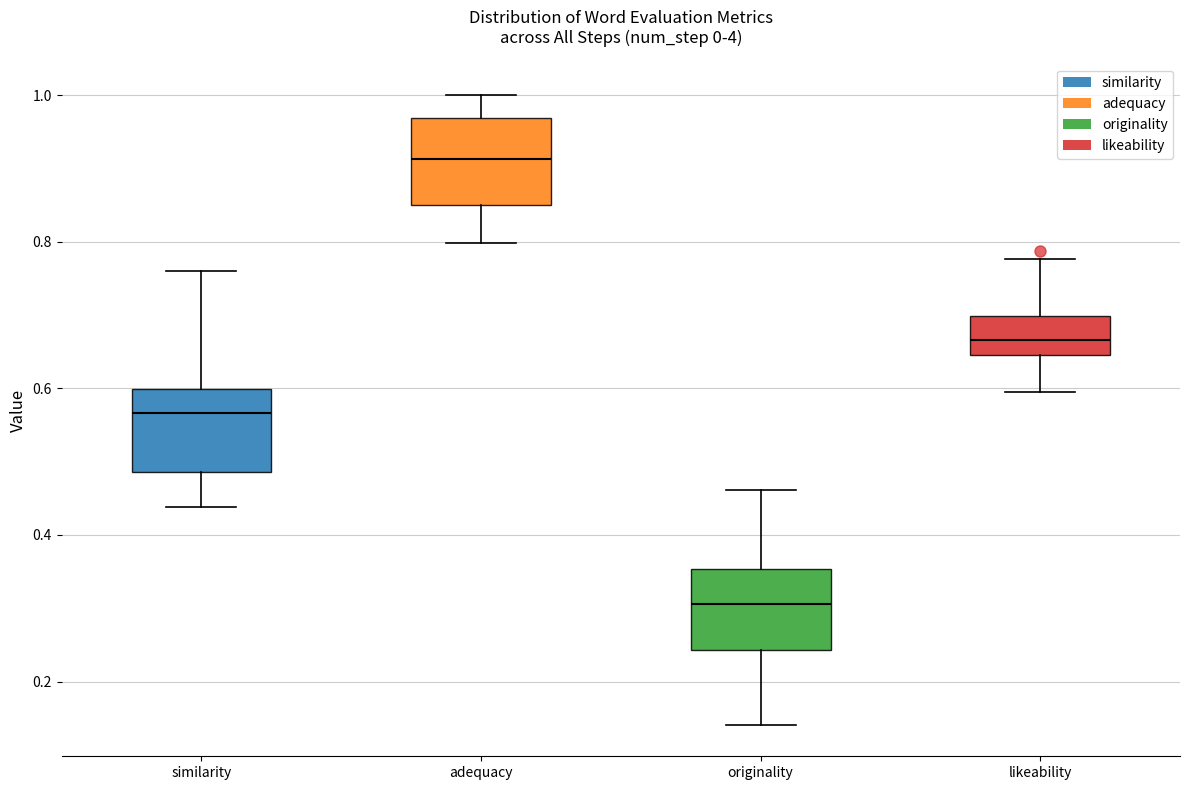

Reading left to right, read every box against the y-axis: the position of its median line, the range the box covers, and the ends of its whiskers. The values are not printed on the chart, so give them approximately, as read against the axis.

similarity: median 0.56, box 0.48 to 0.60, whiskers 0.44 to 0.76
adequacy: median 0.92, box 0.86 to 0.96, whiskers 0.80 to 1.00
originality: median 0.30, box 0.24 to 0.36, whiskers 0.14 to 0.46
likeability: median 0.66, box 0.64 to 0.70, whiskers 0.60 to 0.78